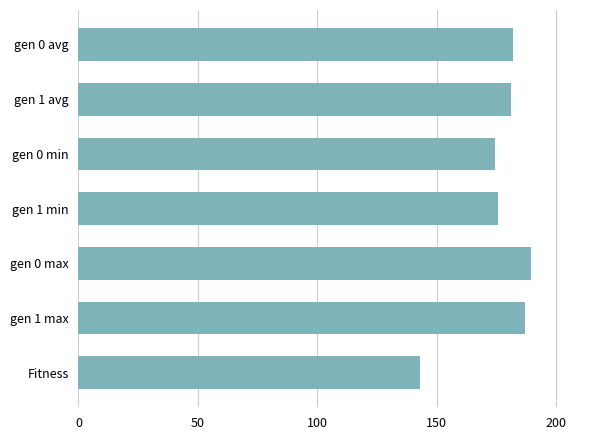

What is the sum of all values?

1232.4